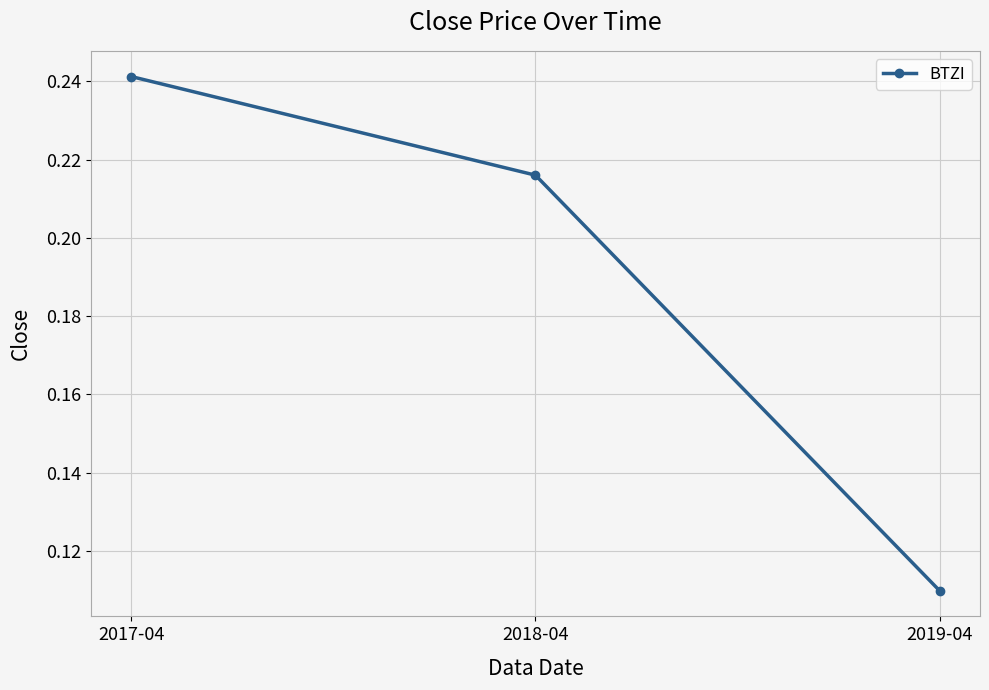

List the labels in order of value, largest first.

2017-04, 2018-04, 2019-04